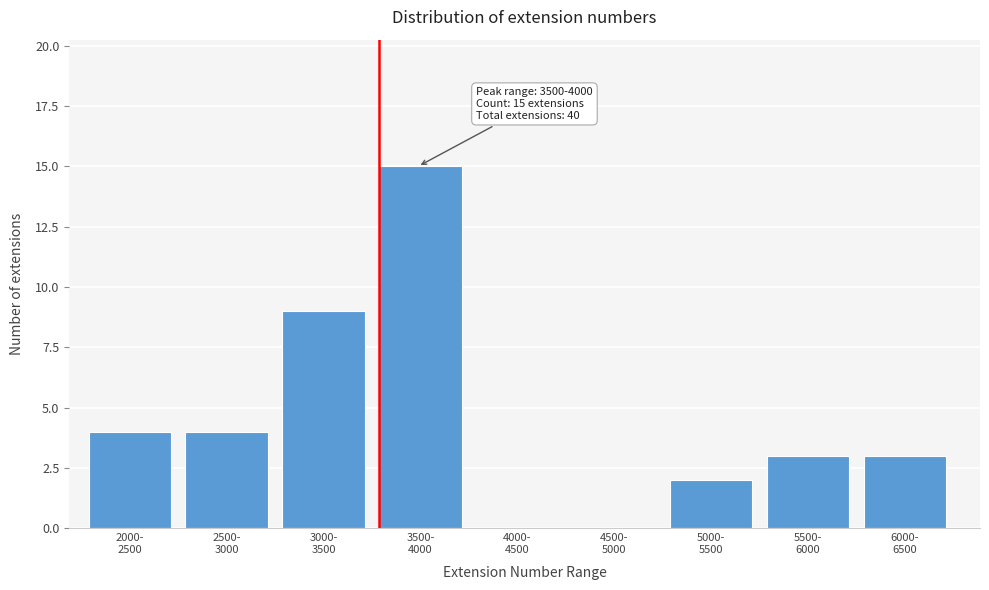

What is the sum of all values?

40